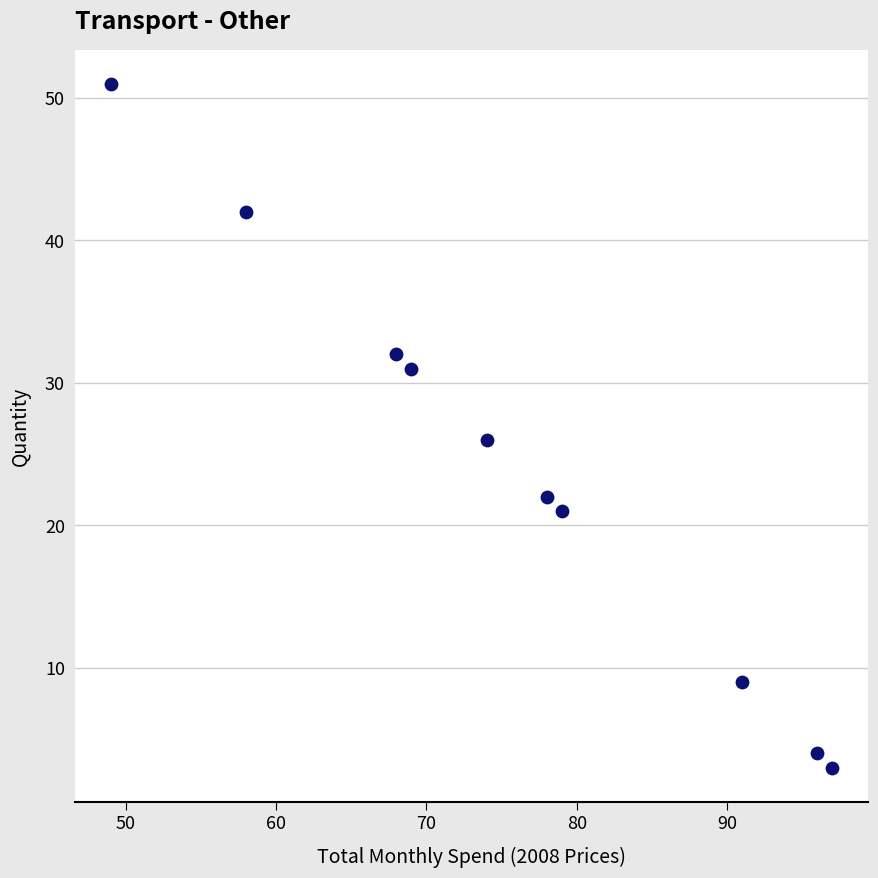

What Y value in the scatter plot is closest to 27?

26